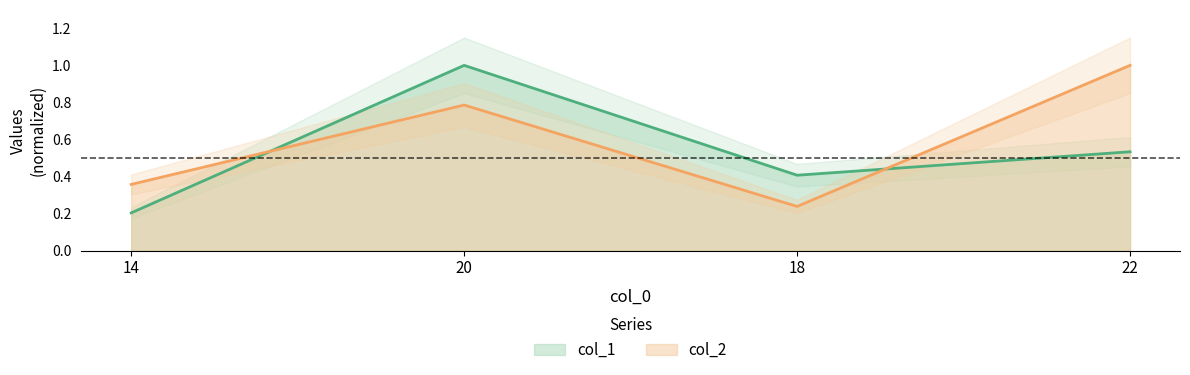

What is the minimum value for col_1?

0.2